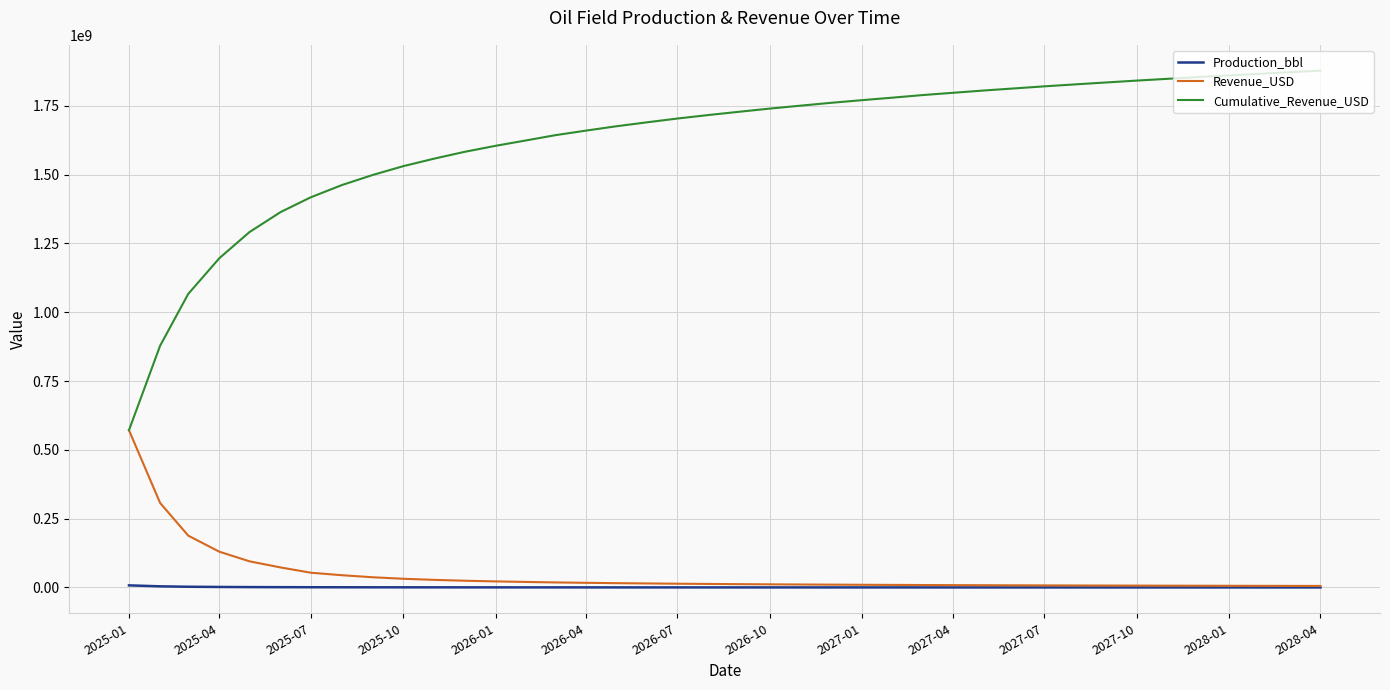

How many categories are shown in the chart?

40